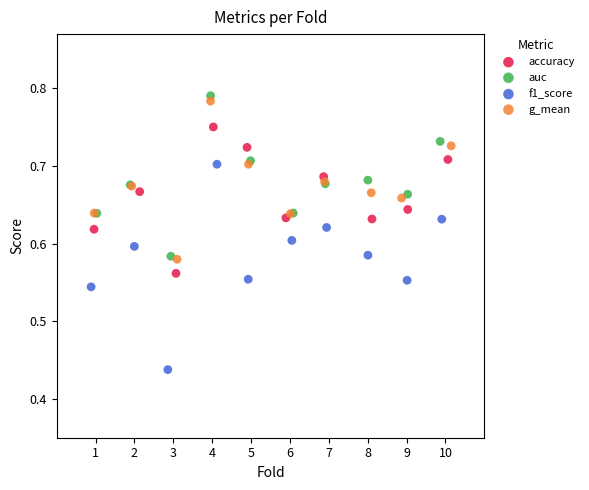

Which series has the widest spread of Y values?

f1_score